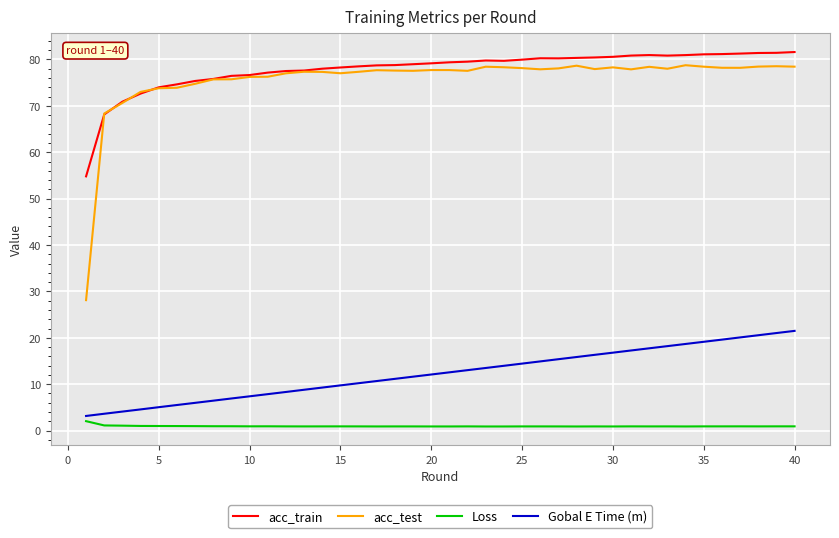

True or false: Gobal E Time (m) and acc_train cross at least once.

False